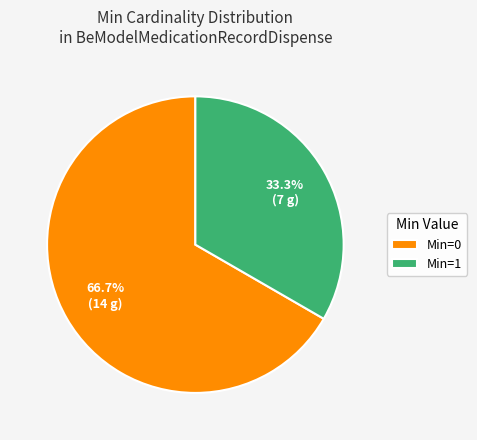

How much of the chart is everything except Min=1?

66.7%